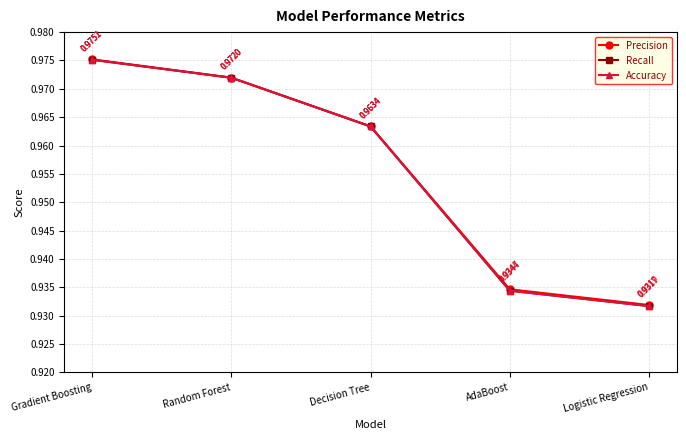

Does the chart have visible grid lines?

Yes